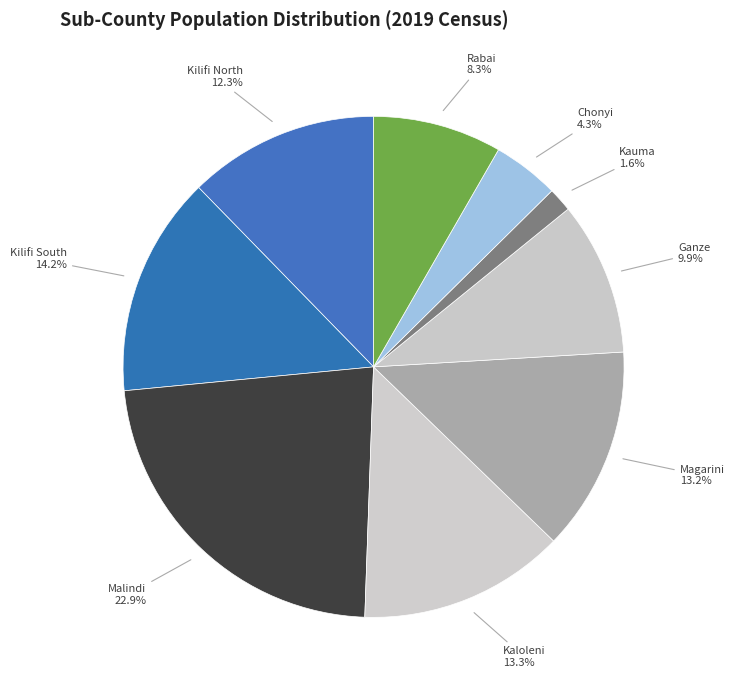

Is the sum of Kaloleni and Rabai greater than half?

No